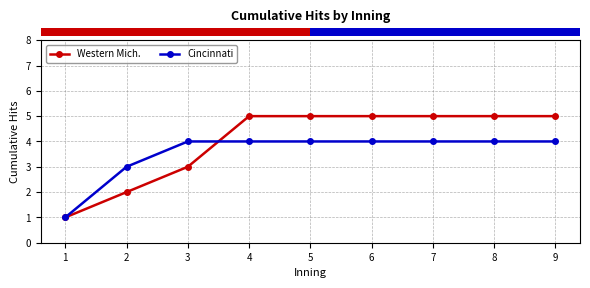

What is the total value across all series at 6?

9